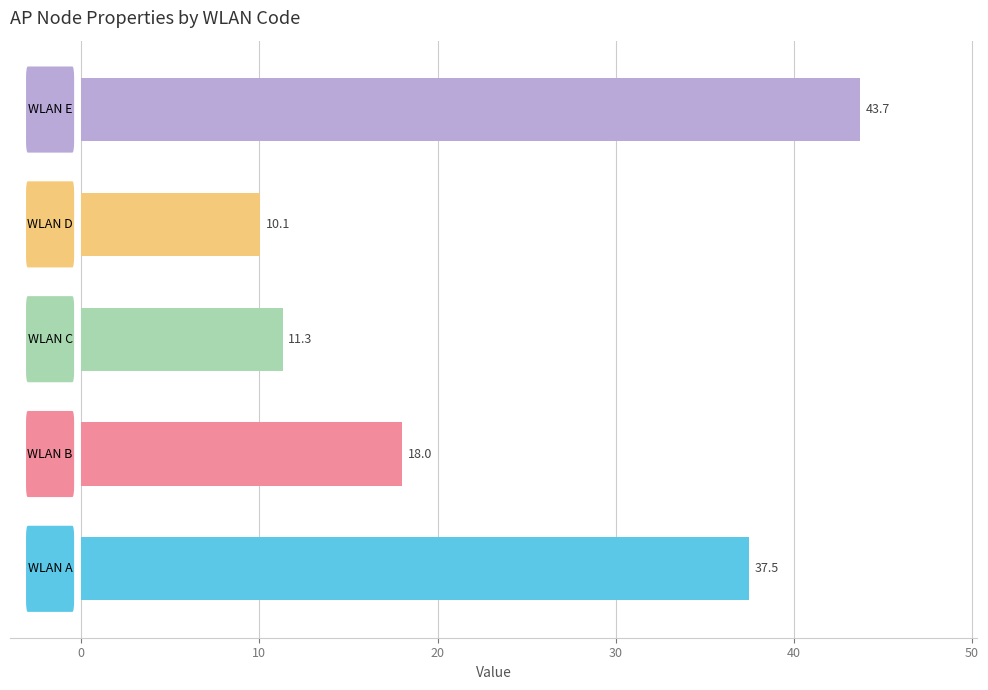

Does the chart contain stacked bars?

No